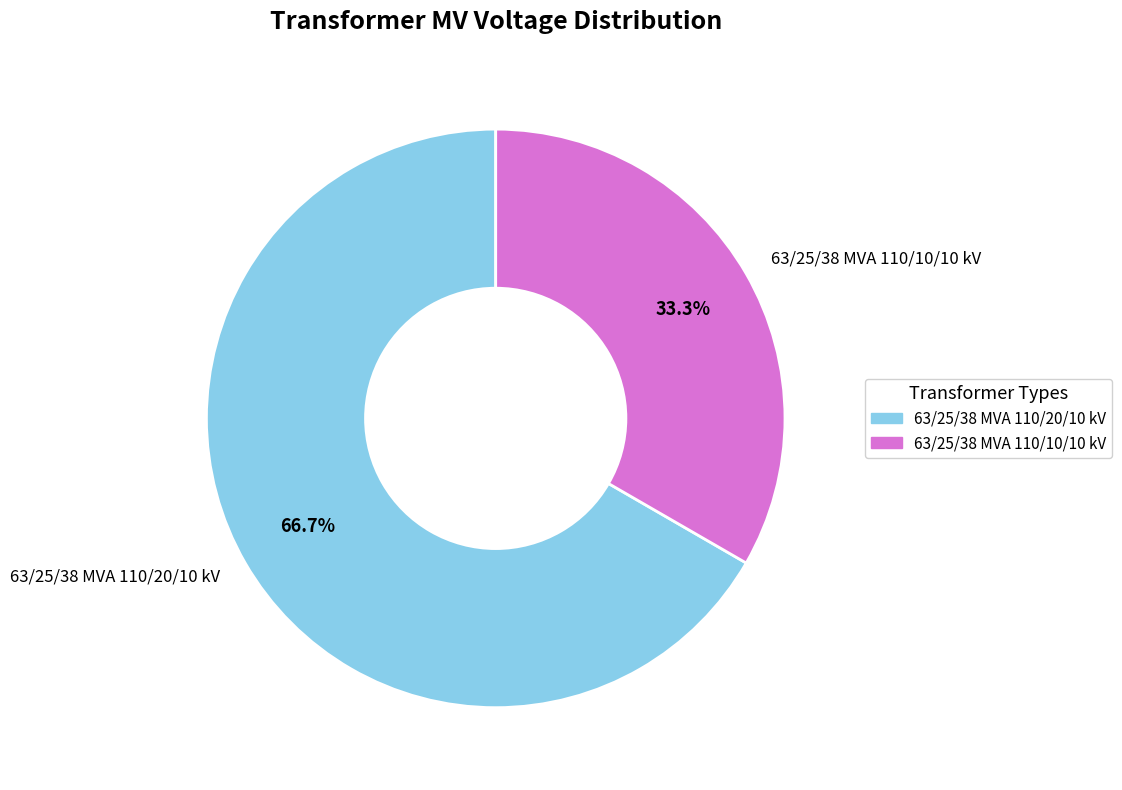

What percentage do 63/25/38 MVA 110/20/10 kV and 63/25/38 MVA 110/10/10 kV together represent?

100.0%